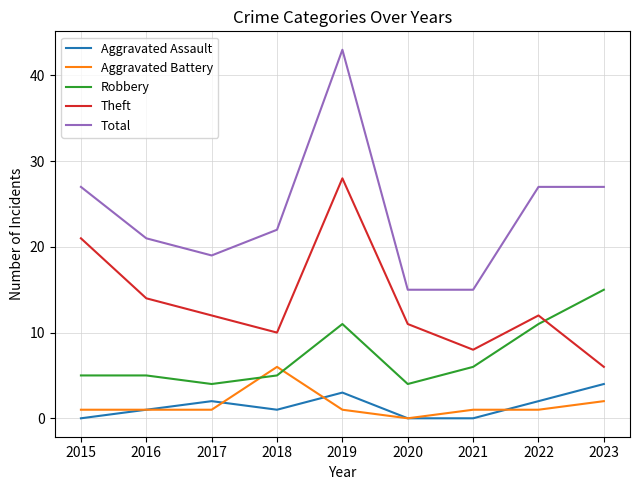

List the series in order of their peak value, lowest first.

Aggravated Assault, Aggravated Battery, Robbery, Theft, Total